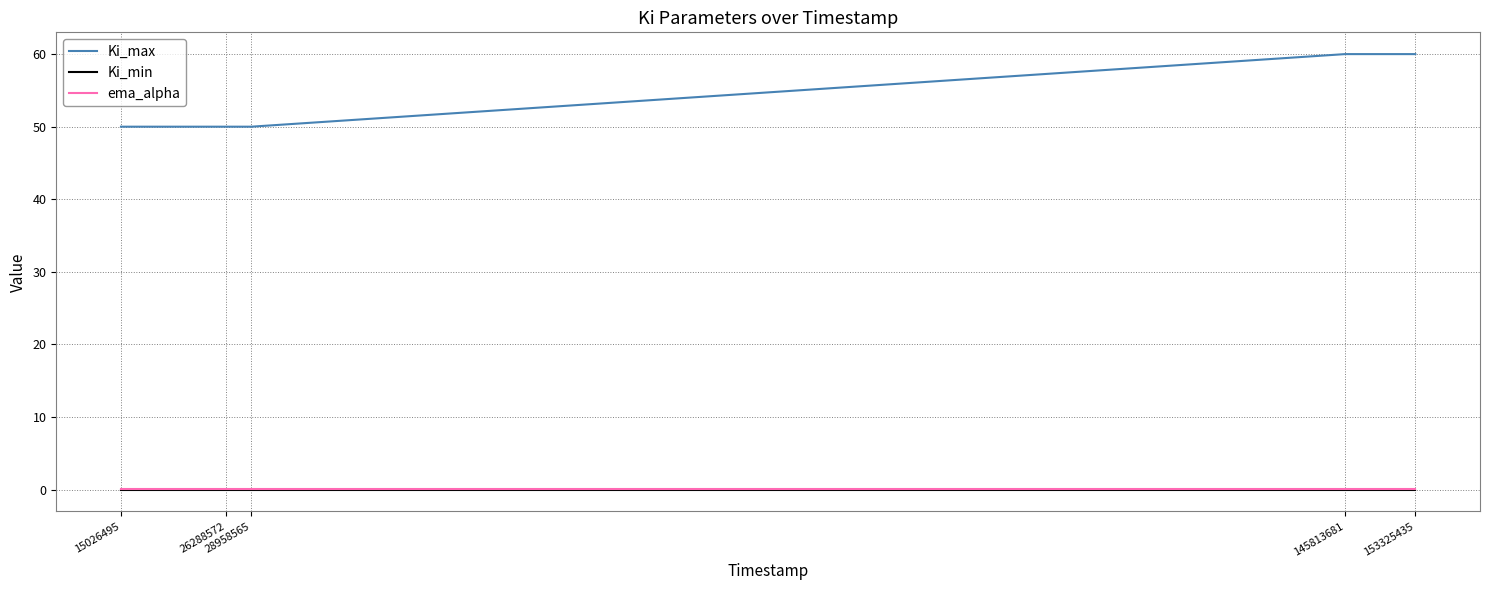

Read the ema_alpha value at 145813681.

0.1